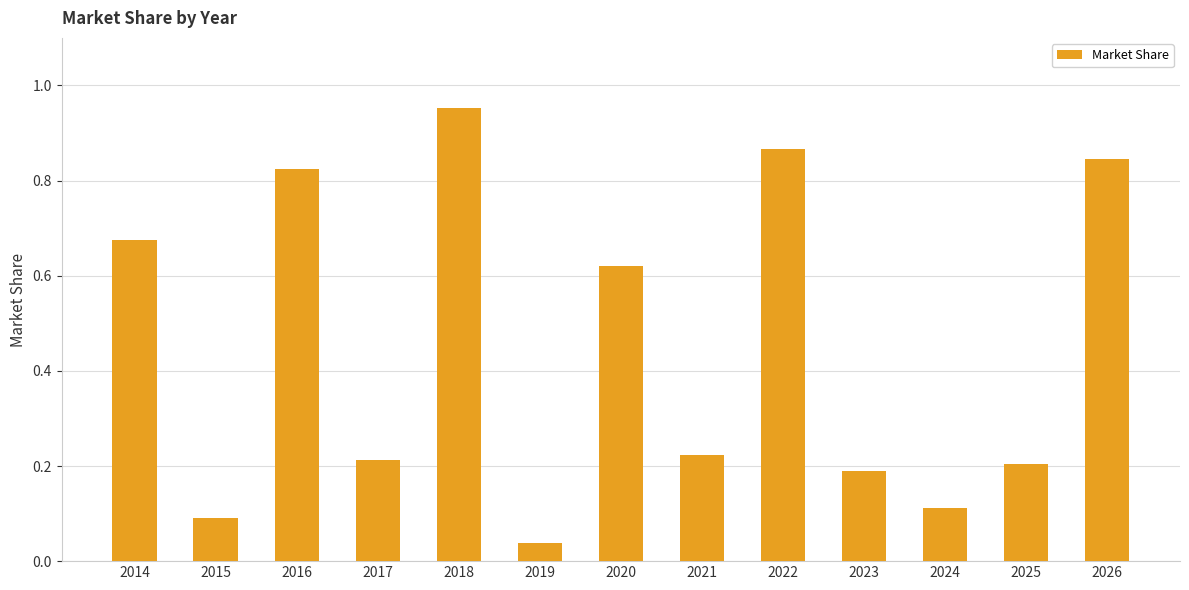

At which label is the value closest to 0?

2019